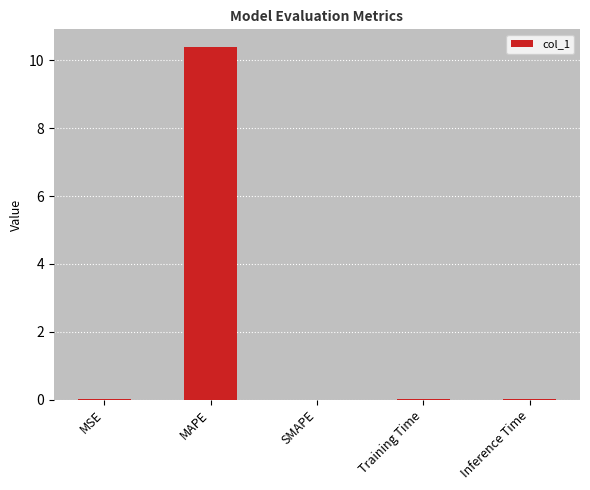

Which has a higher value, Training Time or MAPE?

MAPE